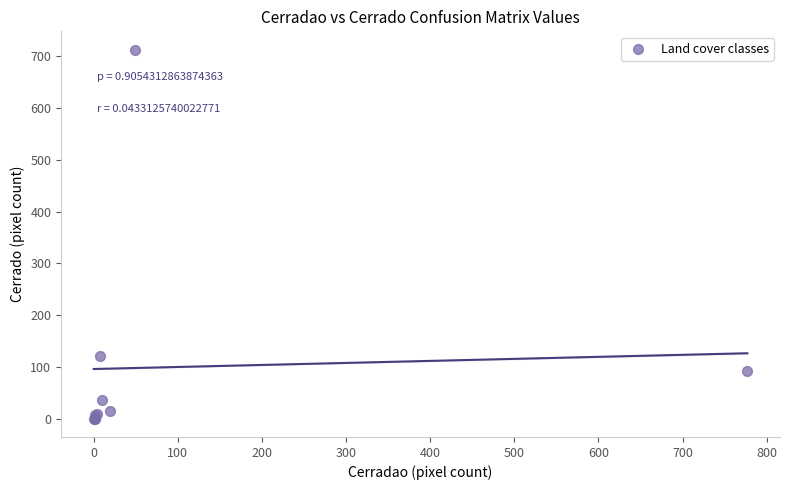

What Y value in the scatter plot is closest to 356?

121